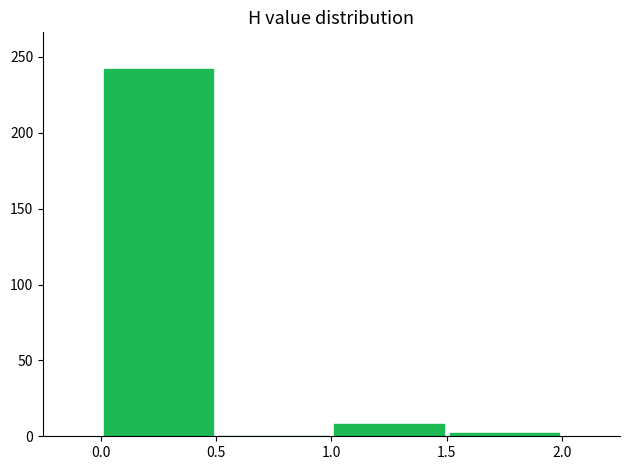

Reading left to right, transcribe this chart: for each bar, give the range it covers on the x-axis and its height. The values are not printed on the chart, so give them approximately, as read against the axis.

0.0 to 0.5: 240
0.5 to 1.0: 0
1.0 to 1.5: 10
1.5 to 2.0: under 5